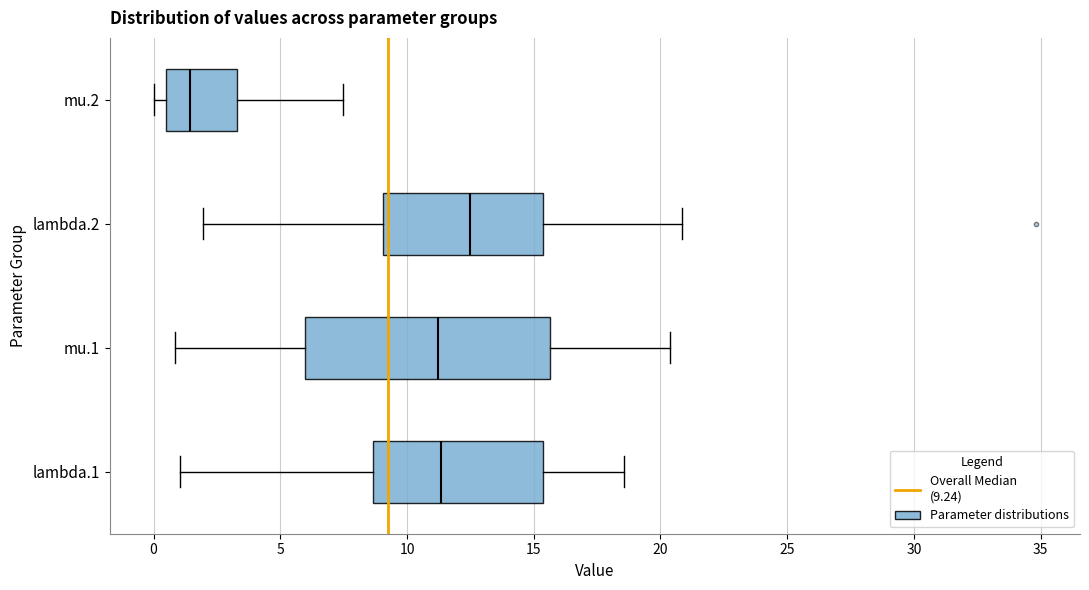

Which box's median line is the furthest to the right?

lambda.2